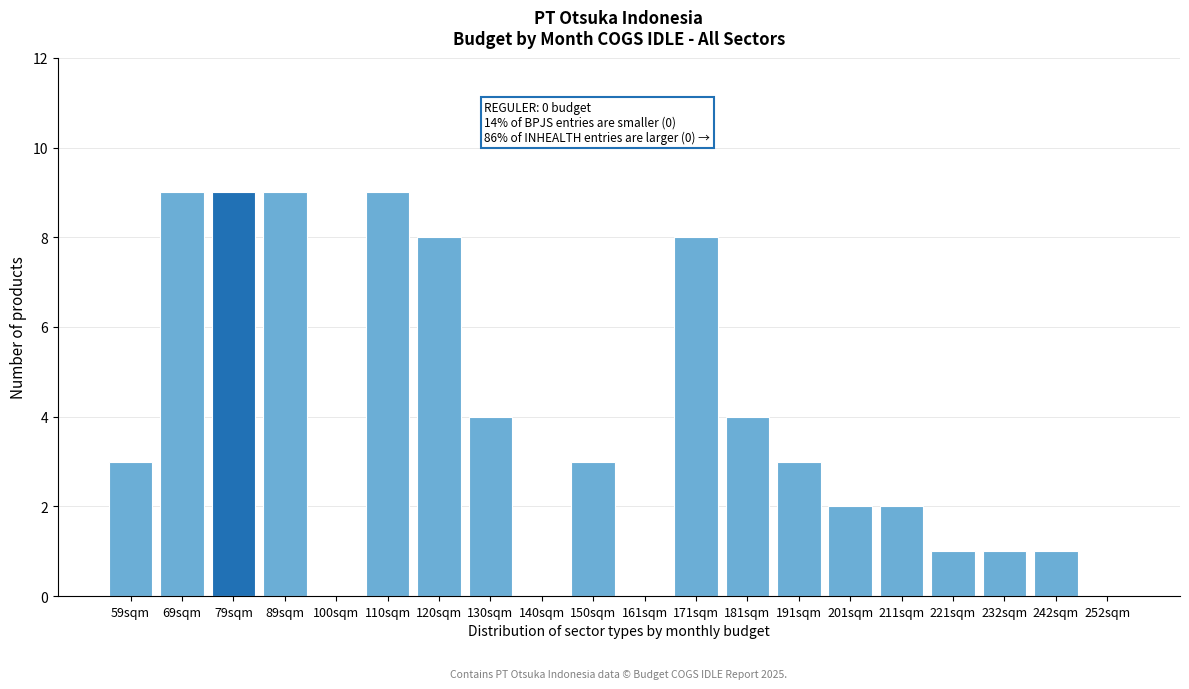

Reading left to right, transcribe all the data shown in this chart.

59sqm=3	69sqm=9	79sqm=9	89sqm=9	100sqm=0	110sqm=9	120sqm=8	130sqm=4	140sqm=0	150sqm=3	161sqm=0	171sqm=8	181sqm=4	191sqm=3	201sqm=2	211sqm=2	221sqm=1	232sqm=1	242sqm=1	252sqm=0